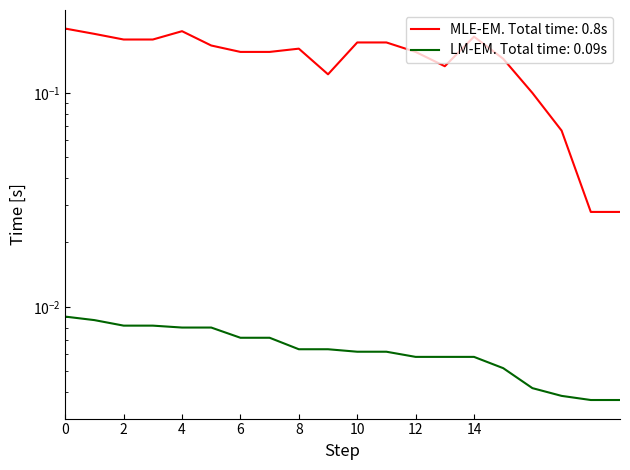

How many distinct data groups are displayed?

2